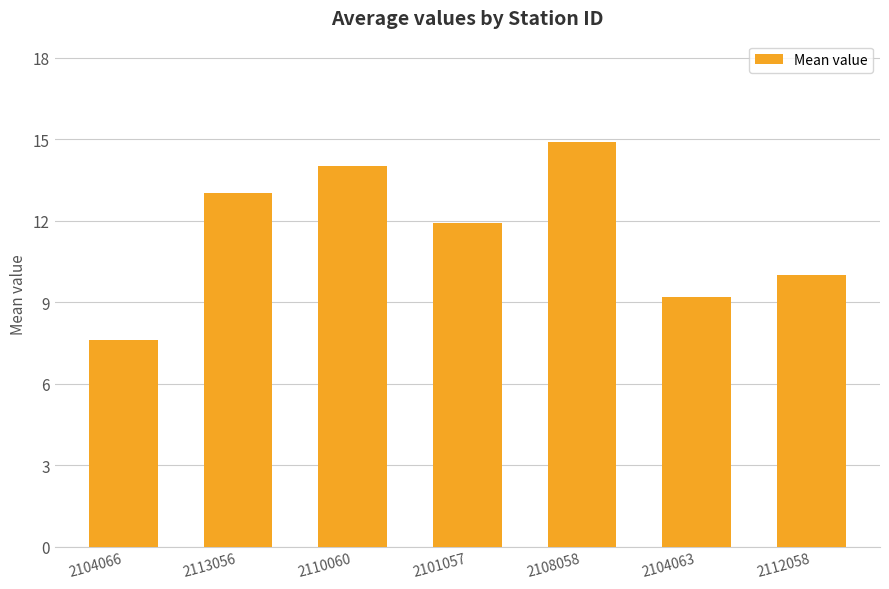

How many data points are less than 11?

3